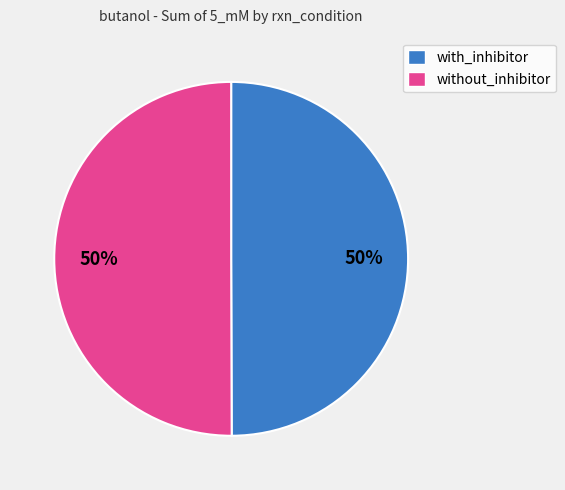

The with_inhibitor slice represents 44% of the pie. True or false?

False